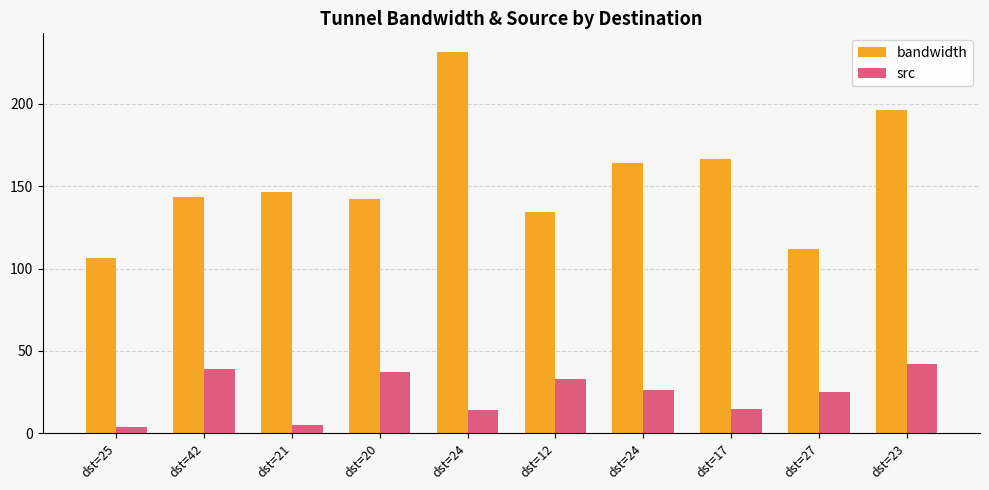

How many values in the src series are below 26?

5